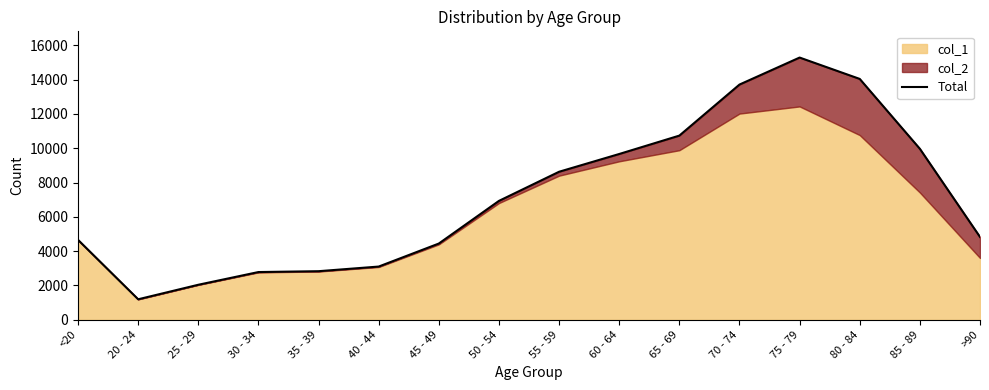

Which category has the lowest value across all series?

20 - 24